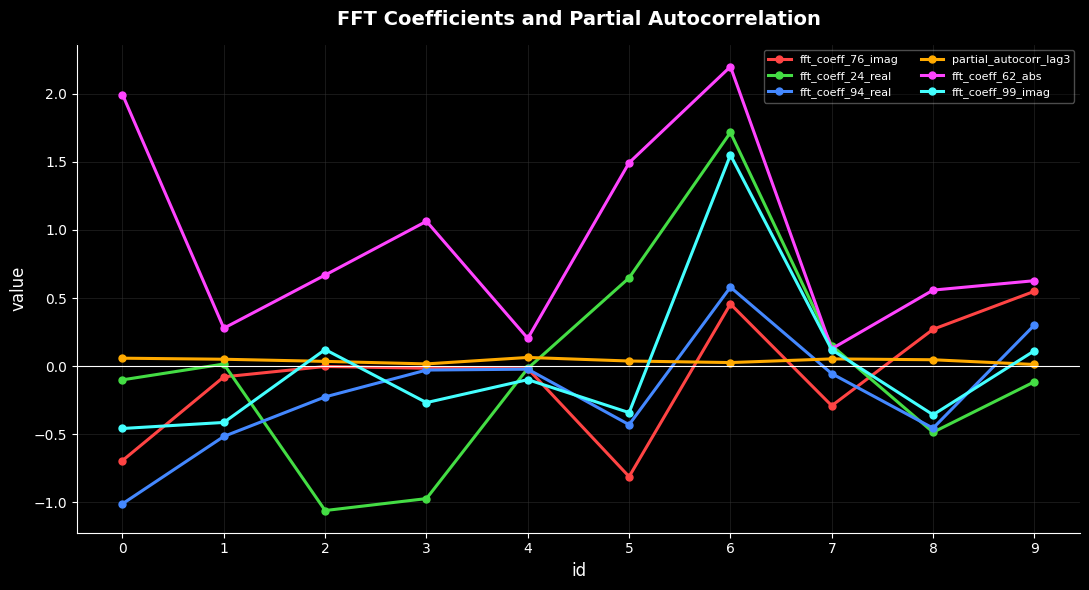

The value of fft_coeff_99_imag at 9 is 0.1. True or false?

True